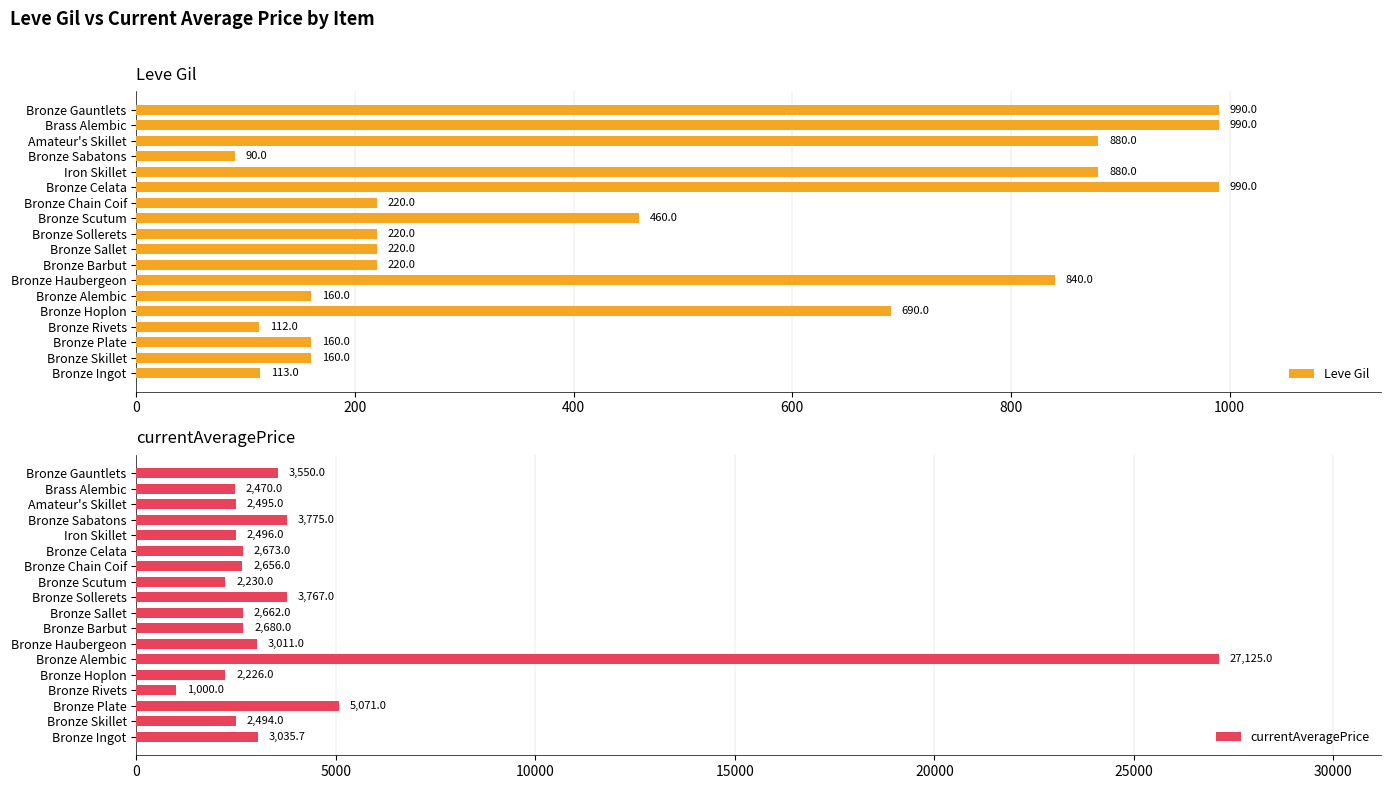

Reading left to right, list all the values displayed in this chart.

Leve Gil: 113.0	160.0	160.0	112.0	690.0	160.0	840.0	220.0	220.0	220.0	460.0	220.0	990.0	880.0	90.0	880.0	990.0	990.0
currentAveragePrice: 3035.7	2494.0	5071.0	1000.0	2226.0	27125.0	3011.0	2680.0	2662.0	3767.0	2230.0	2656.0	2673.0	2496.0	3775.0	2495.0	2470.0	3550.0